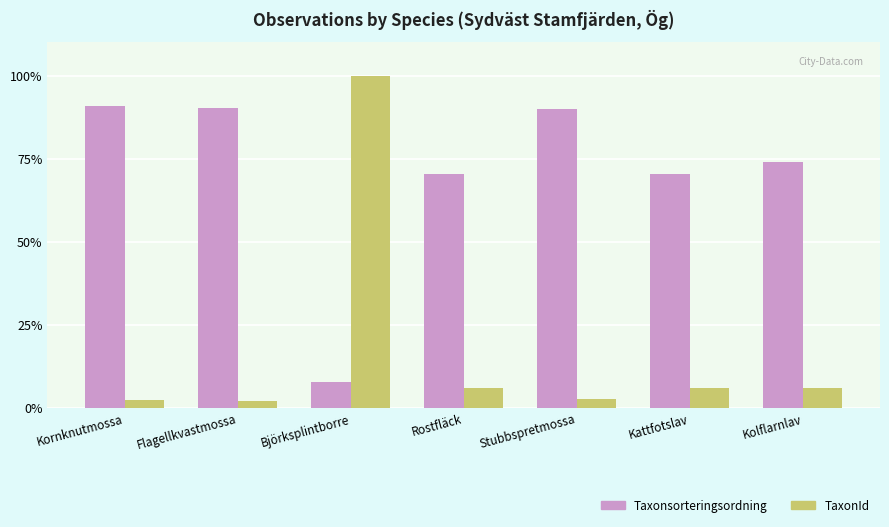

What are all the series names shown in the legend?

Taxonsorteringsordning, TaxonId